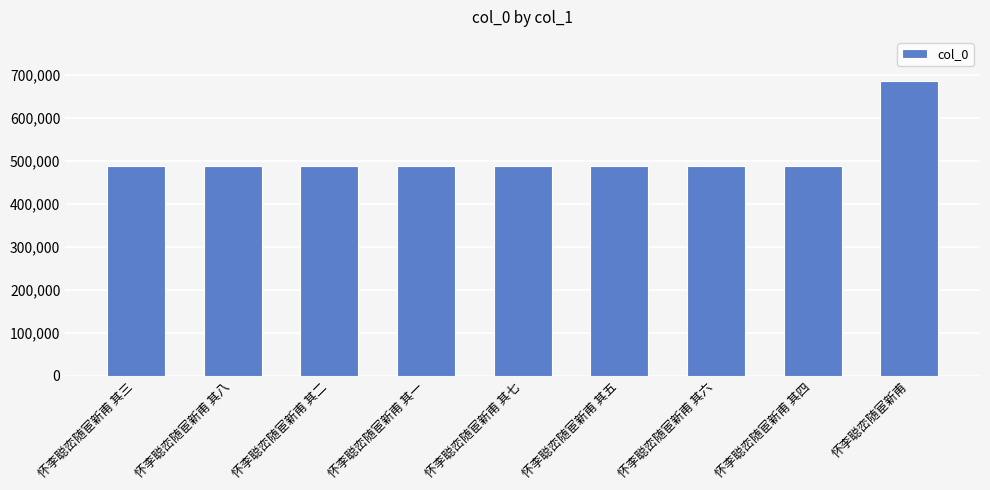

At which category does the chart reach its peak across all series?

怀李聪峦随宦新甫